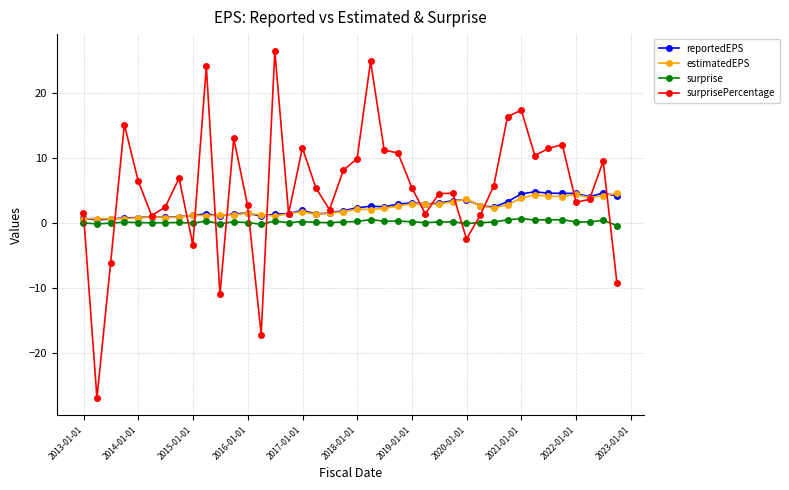

Which series has the largest total across all categories?

surprisePercentage